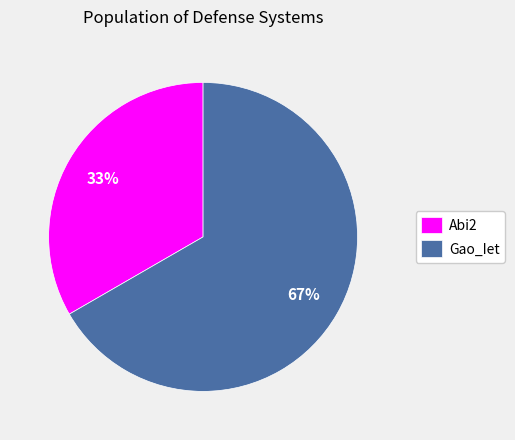

Count the number of slices in the pie.

2